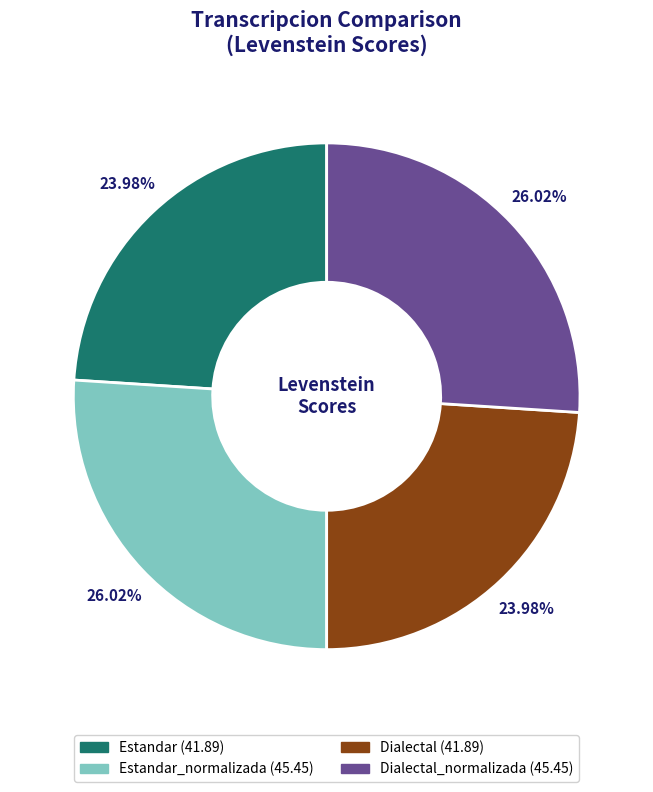

Does any single category account for the majority?

No